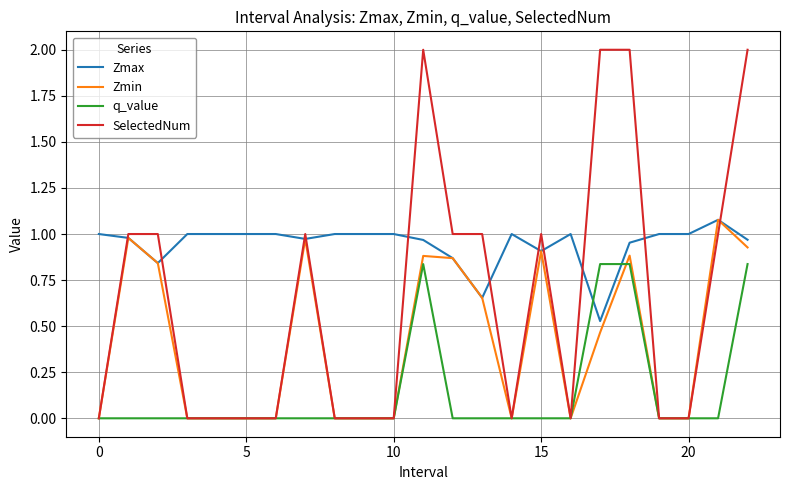

Which series has the widest spread of values?

SelectedNum